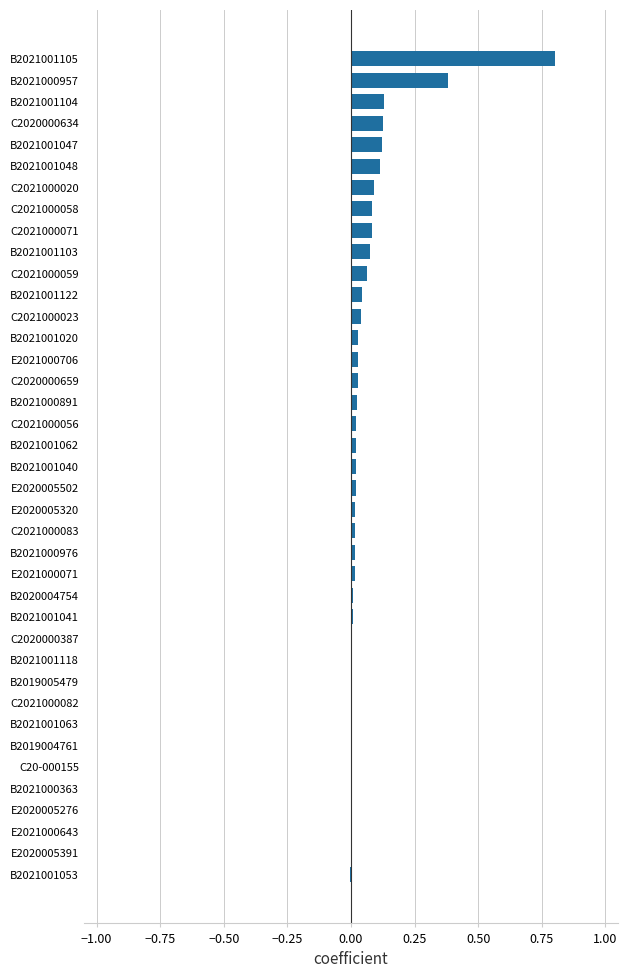

How many series are shown in this chart?

1